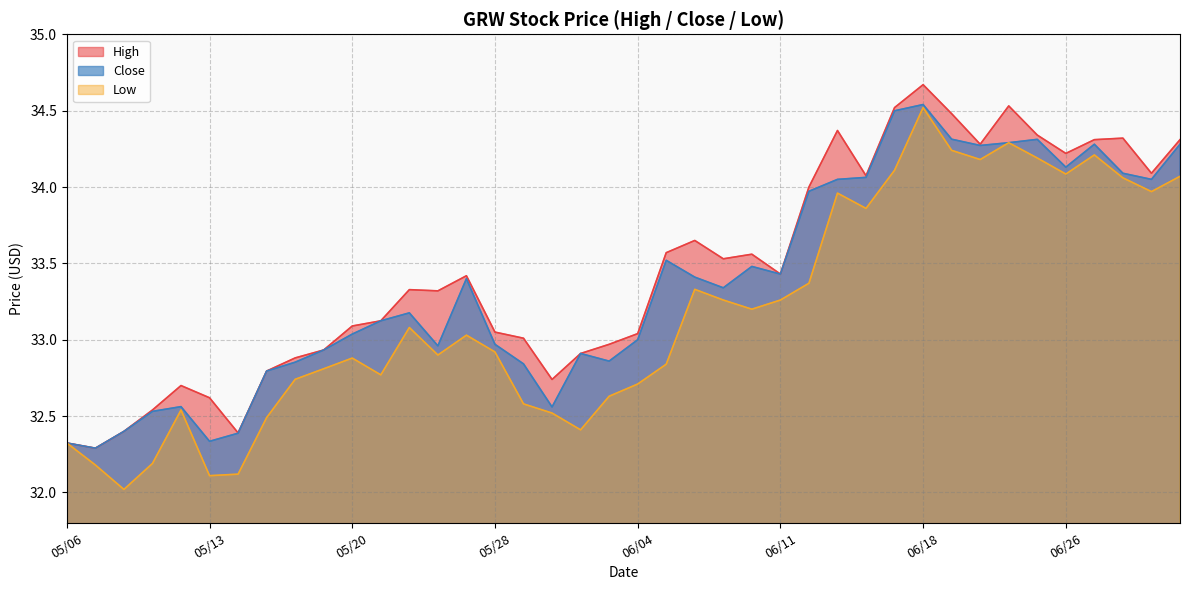

Between 05/23 and 05/06, which is larger?

05/23